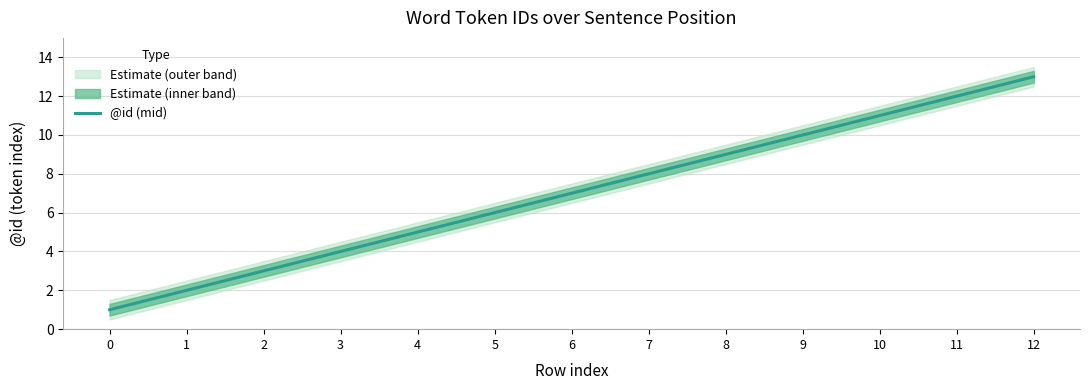

At which label does the data first exceed 7?

7